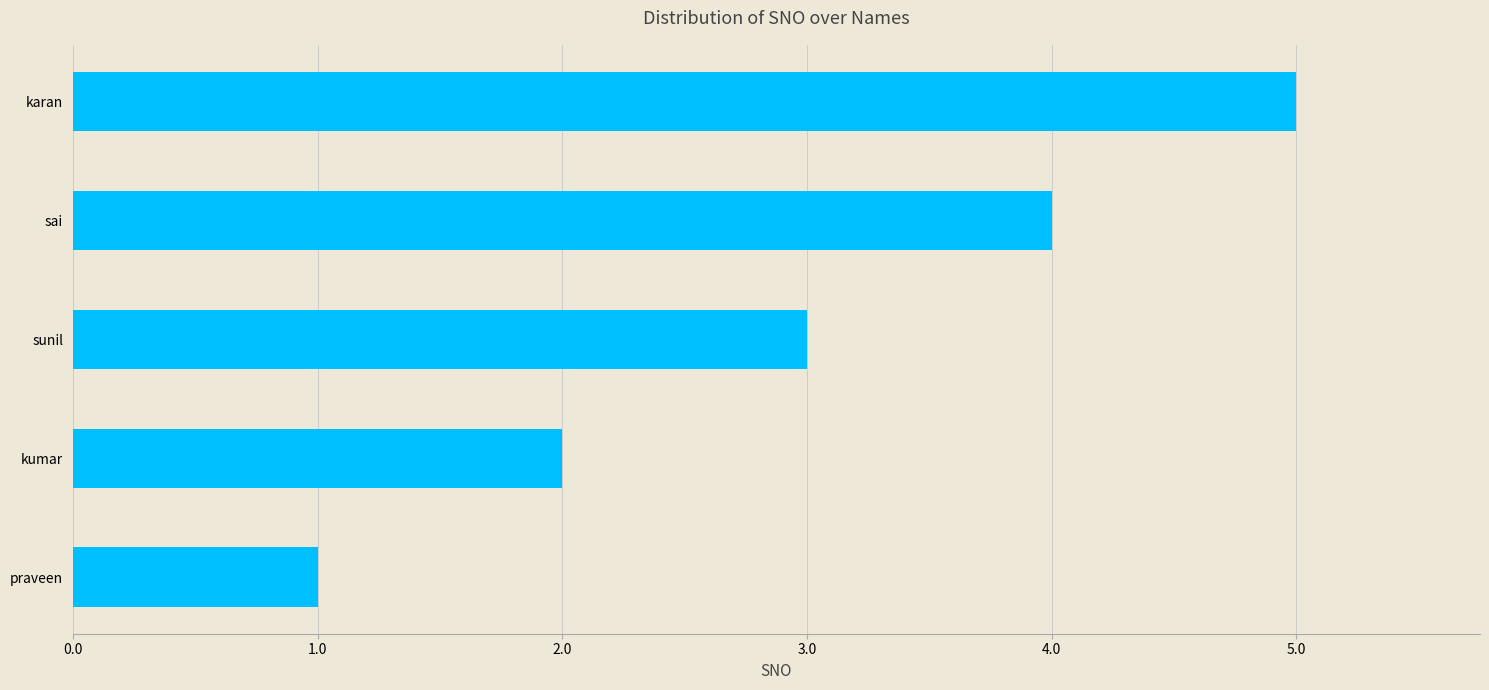

What is the change in value from kumar to karan?

+3